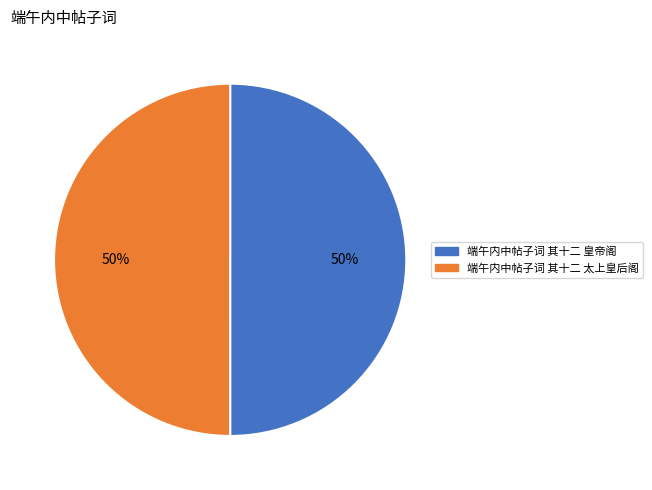

To the nearest percent, what percentage of the pie is 端午内中帖子词 其十二 皇帝阁?

50%